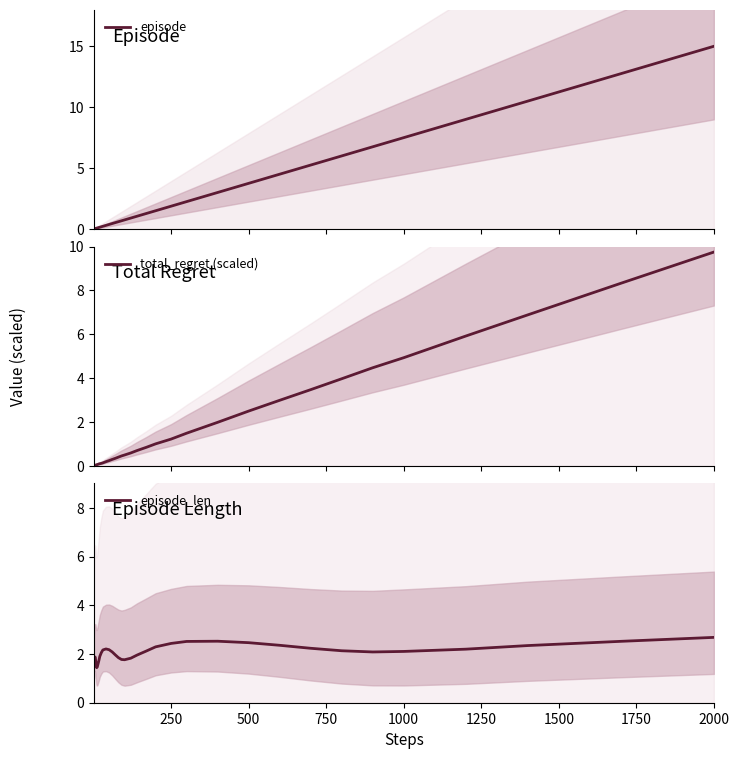

What is the sum of all total_regret (scaled) values?

64.3